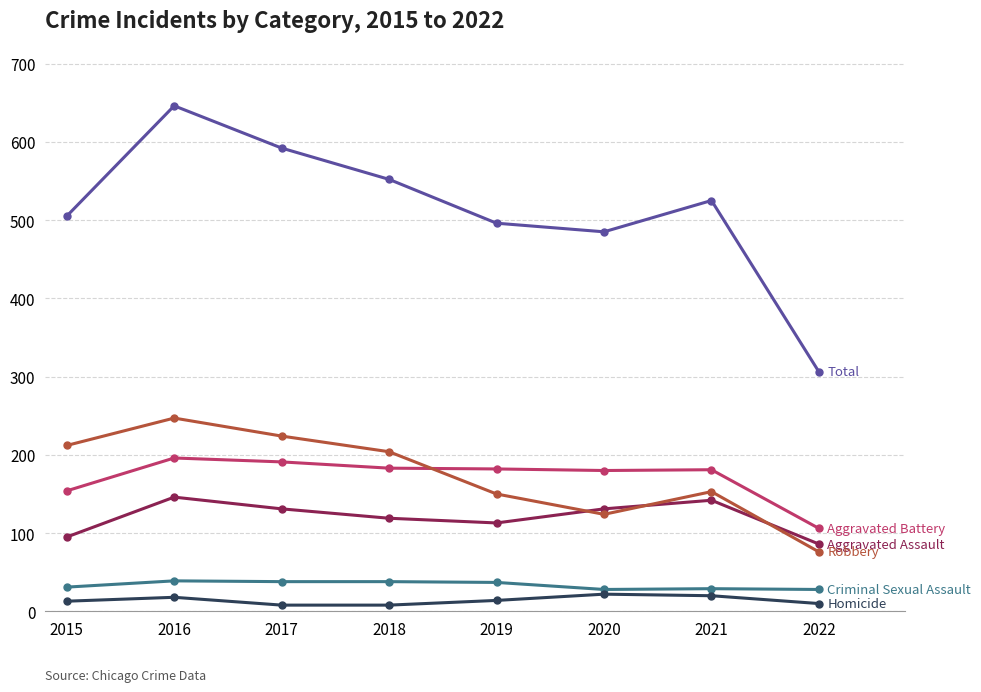

Which category has the highest value across all series?

2016